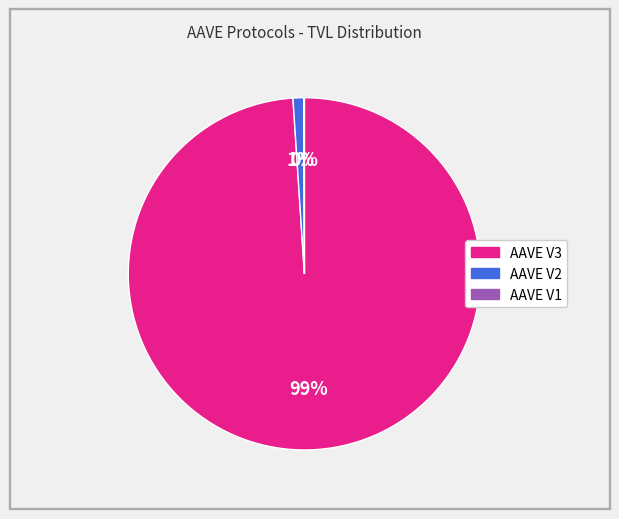

The AAVE V3 slice represents 89% of the pie. True or false?

False